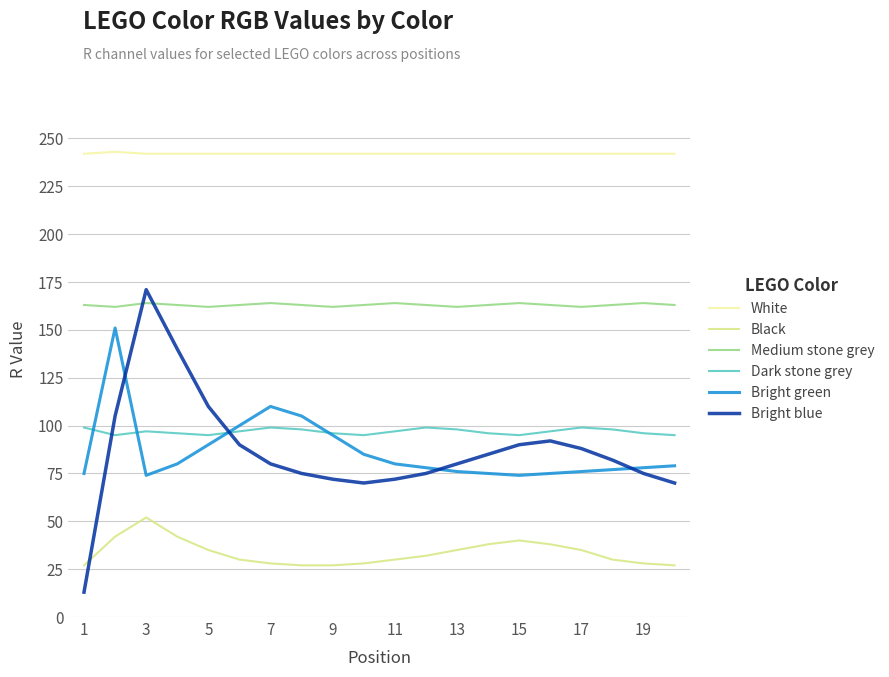

True or false: Black and Bright green cross at least once.

False